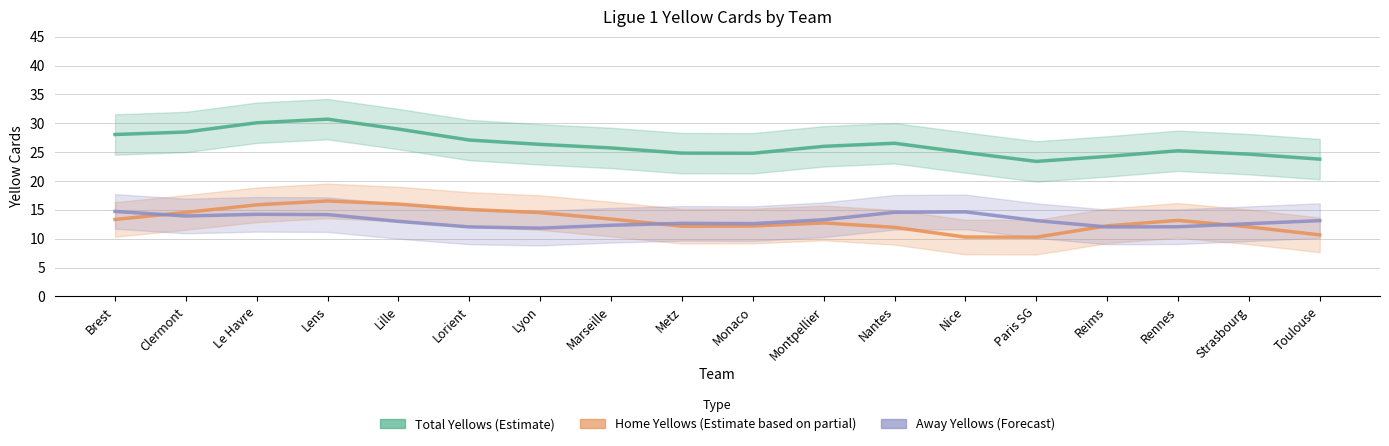

Where does the Home Yellows (Estimate based on partial) series first go above 13?

Brest